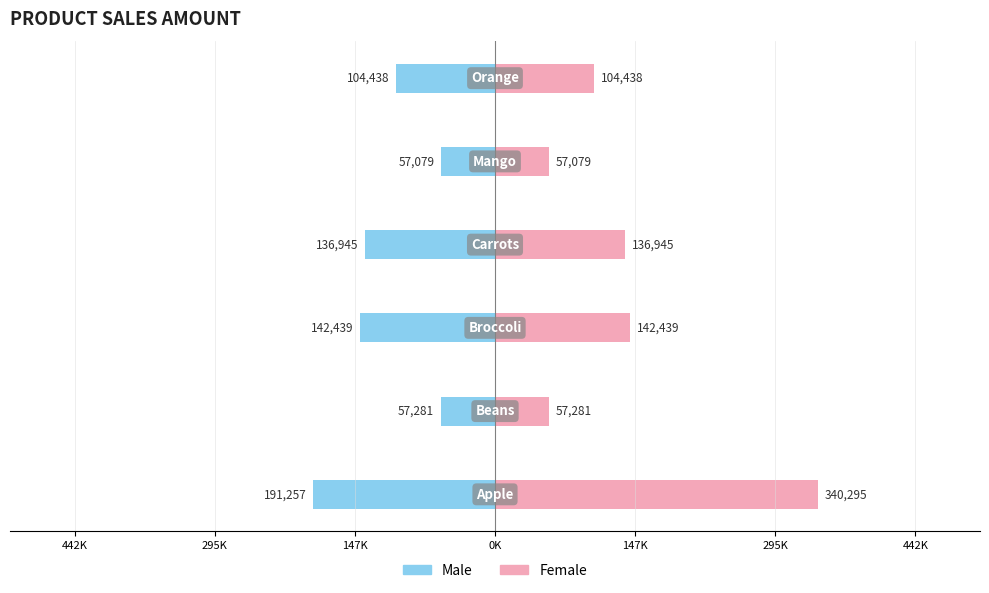

What is the difference between the maximum and minimum values in the Male series?

134178